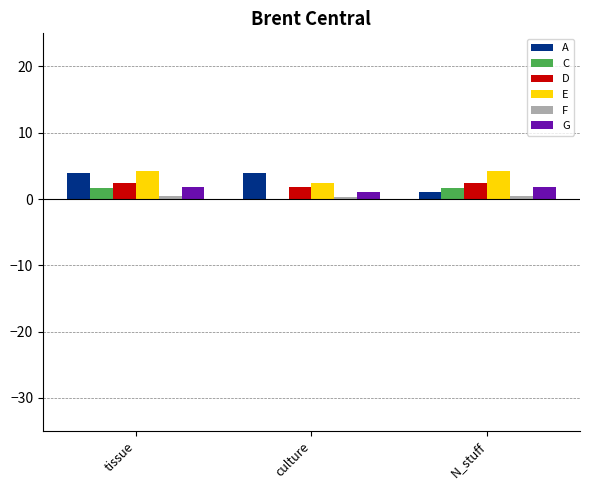

What is the maximum value shown in the chart?

4.2